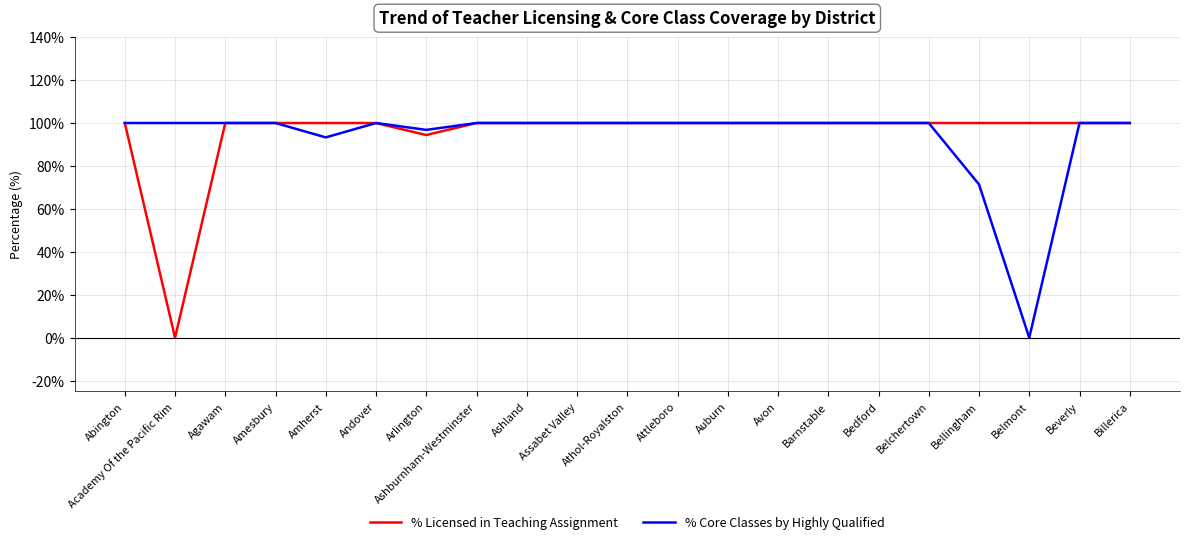

Rank the series by their average value, from highest to lowest.

% Licensed in Teaching Assignment, % Core Classes by Highly Qualified